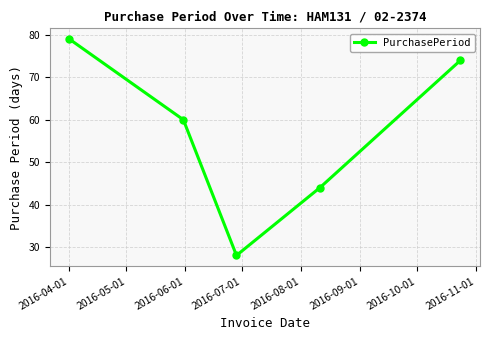

Reading right to left, extract all data points from this chart.

74	44	28	60	79